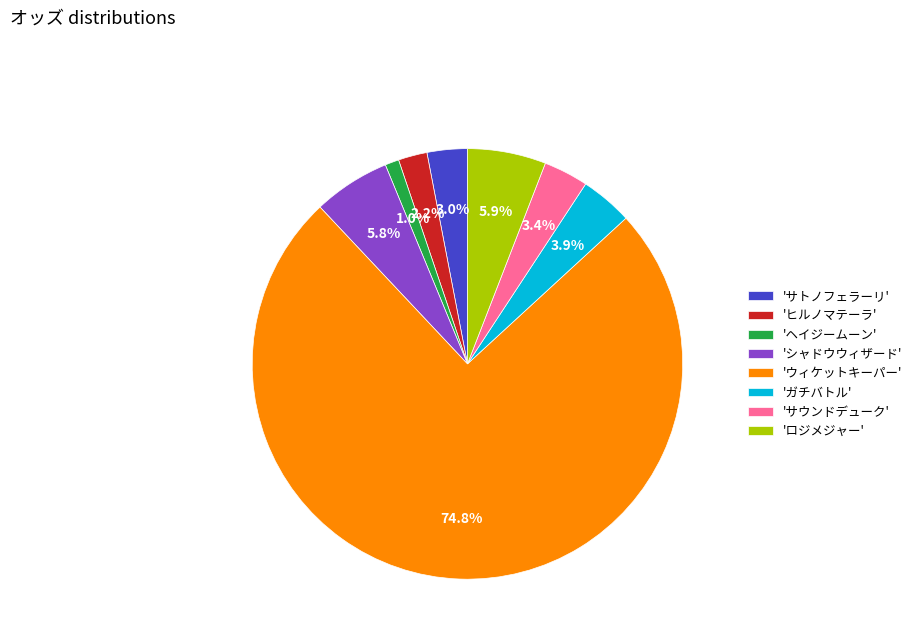

To the nearest percent, what is the difference between the largest and smallest slice percentages?

74%